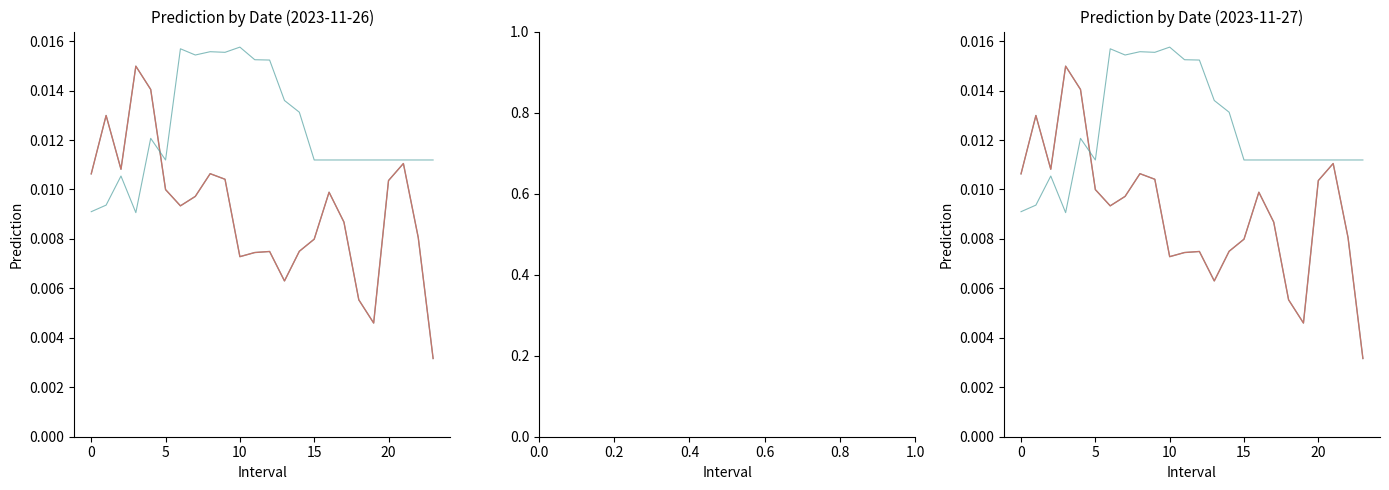

True or false: 2023-11-26 has a value of 0.0 at 2.

True